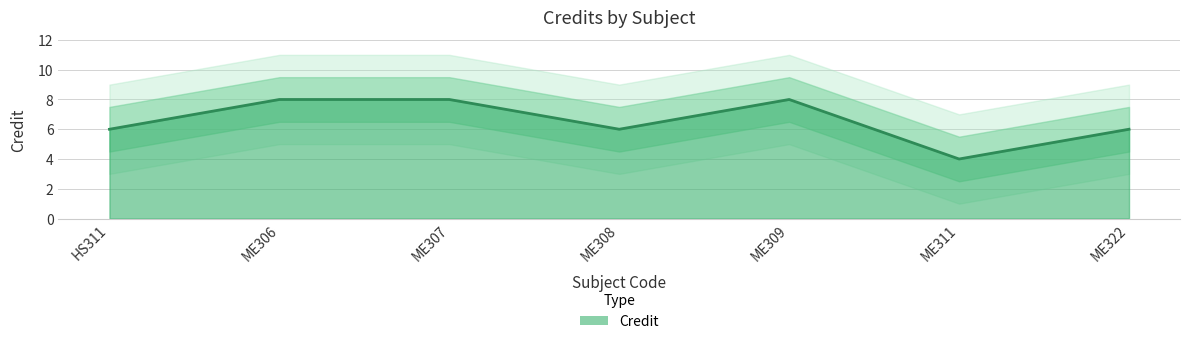

The value at HS311 is 6. True or false?

True